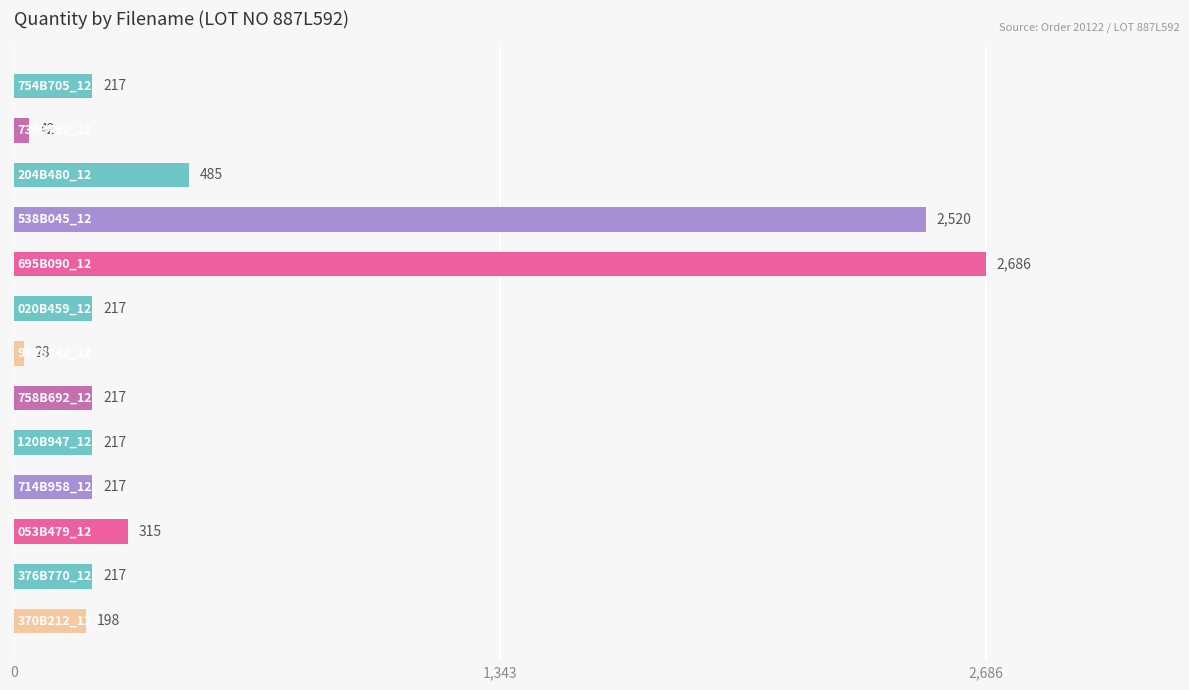

What is the minimum value shown in the chart?

28